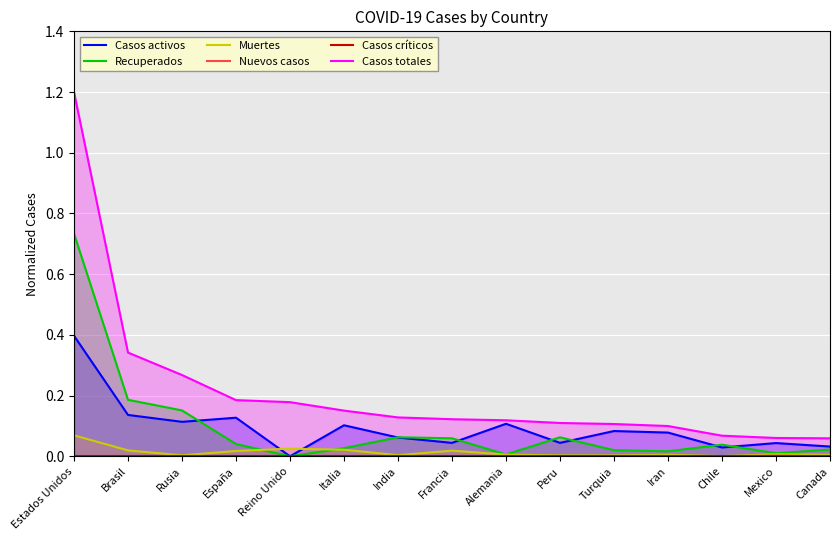

How many lines are shown in the chart?

6